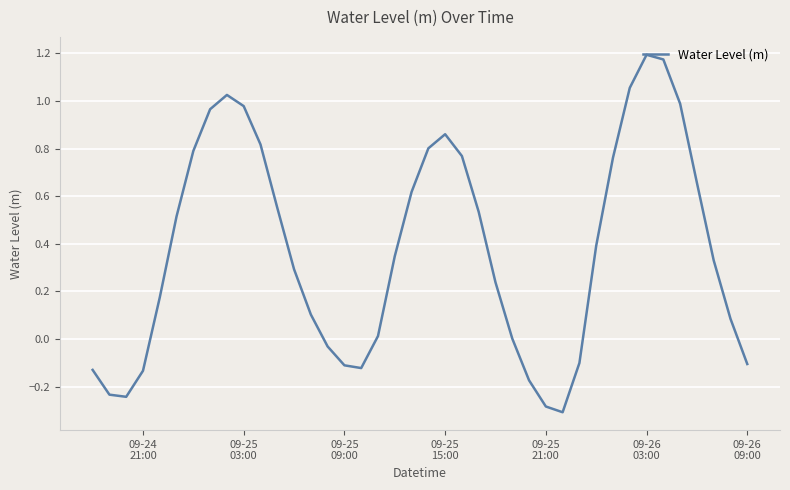

What is the difference between the maximum and minimum values?

1.5